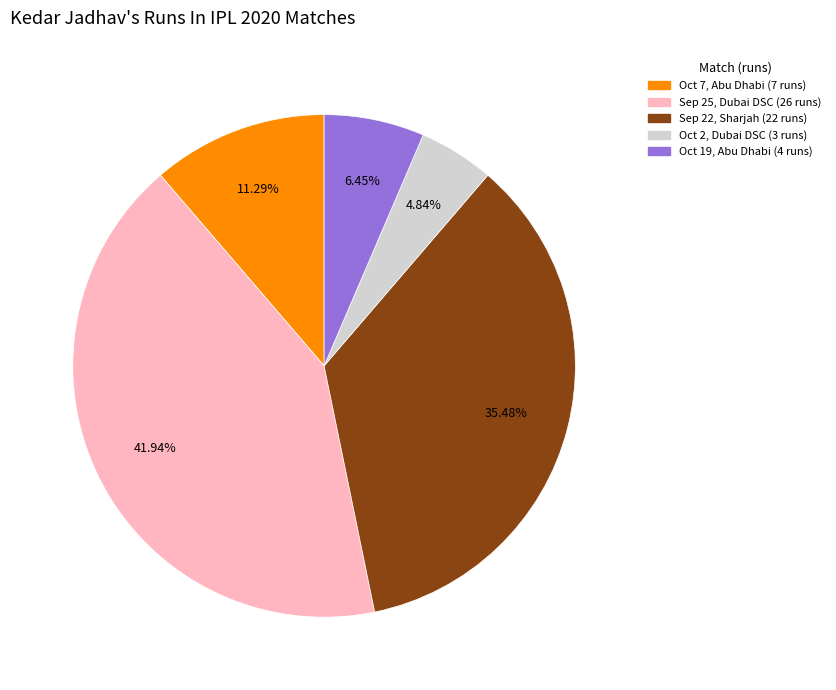

Between Sep 25, Dubai DSC (26 runs) and Oct 7, Abu Dhabi (7 runs), which is larger?

Sep 25, Dubai DSC (26 runs)